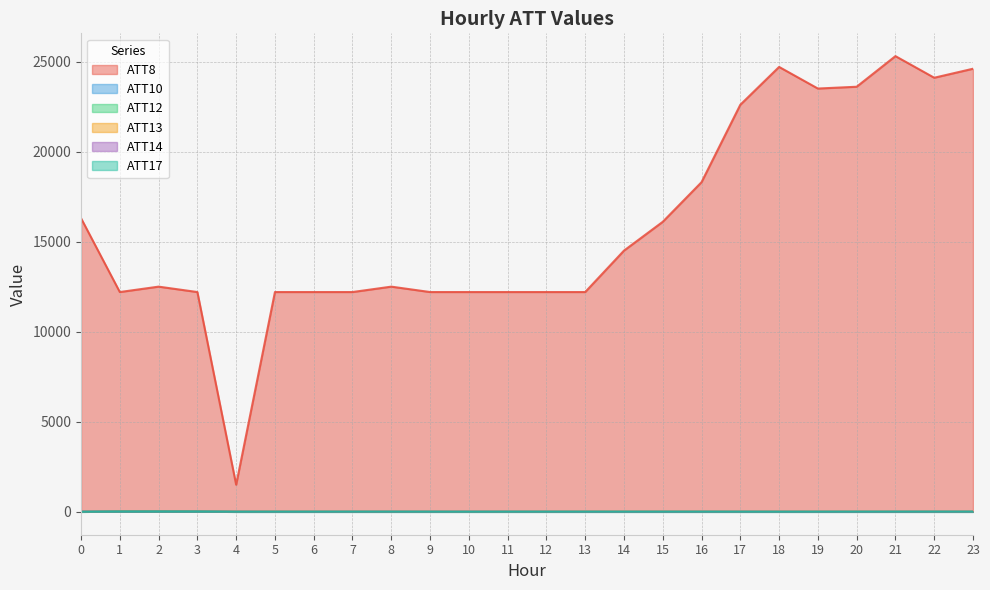

True or false: ATT8 and ATT17 intersect in this chart.

False